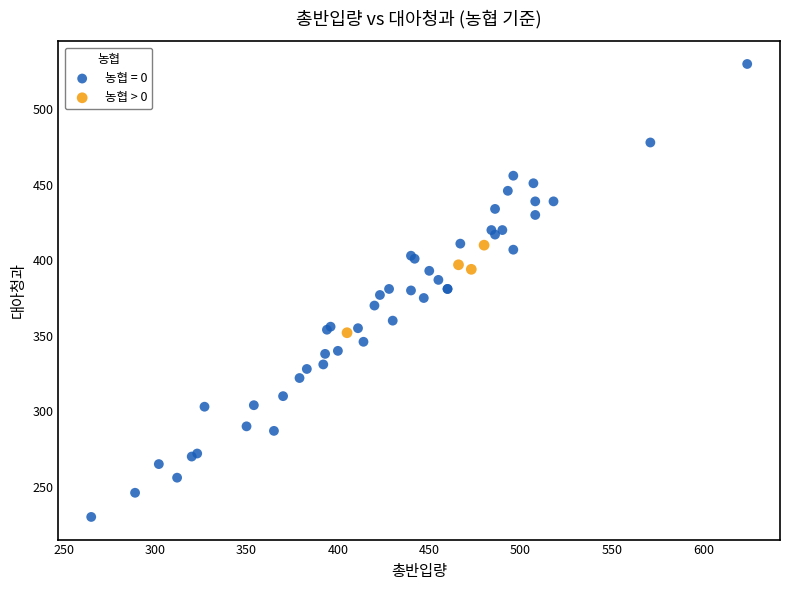

Which series has the largest Y range (max minus min)?

농협 = 0